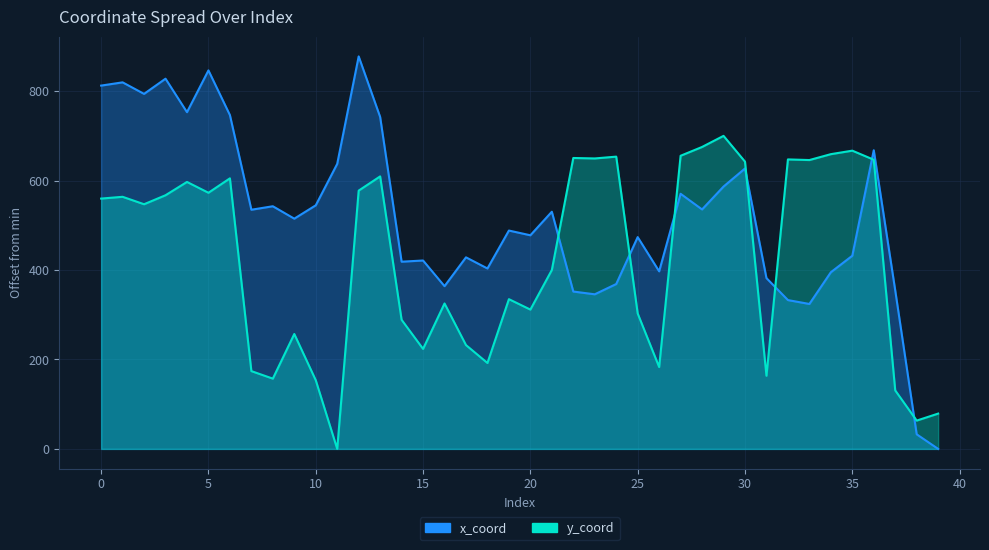

What is the total value across all series at 38?

96.0